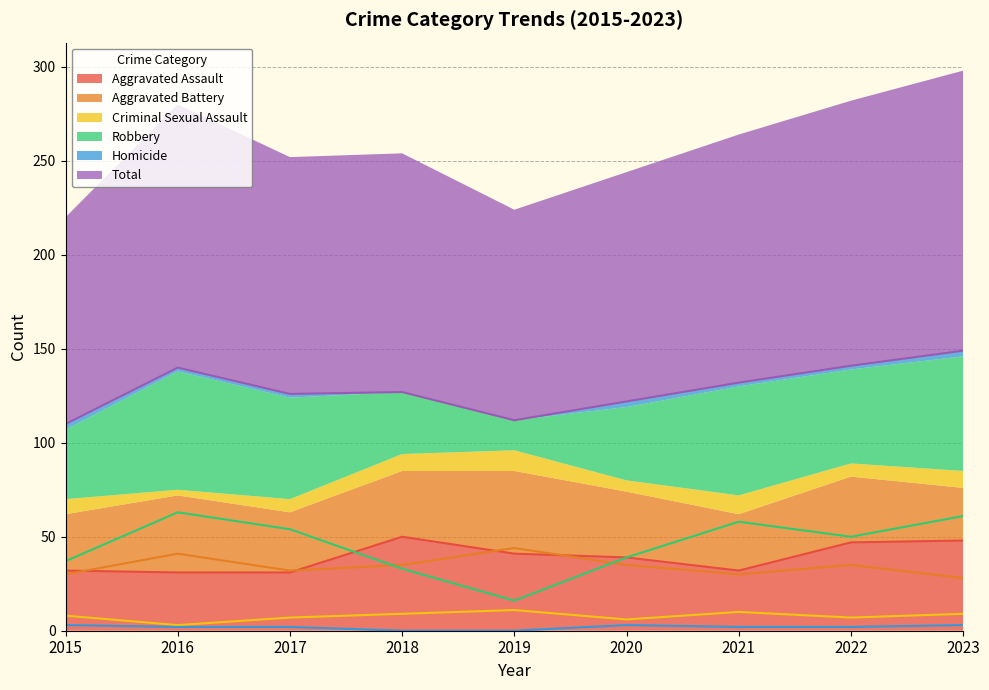

What is the value of the Aggravated Assault point at the 9th from the left?

48